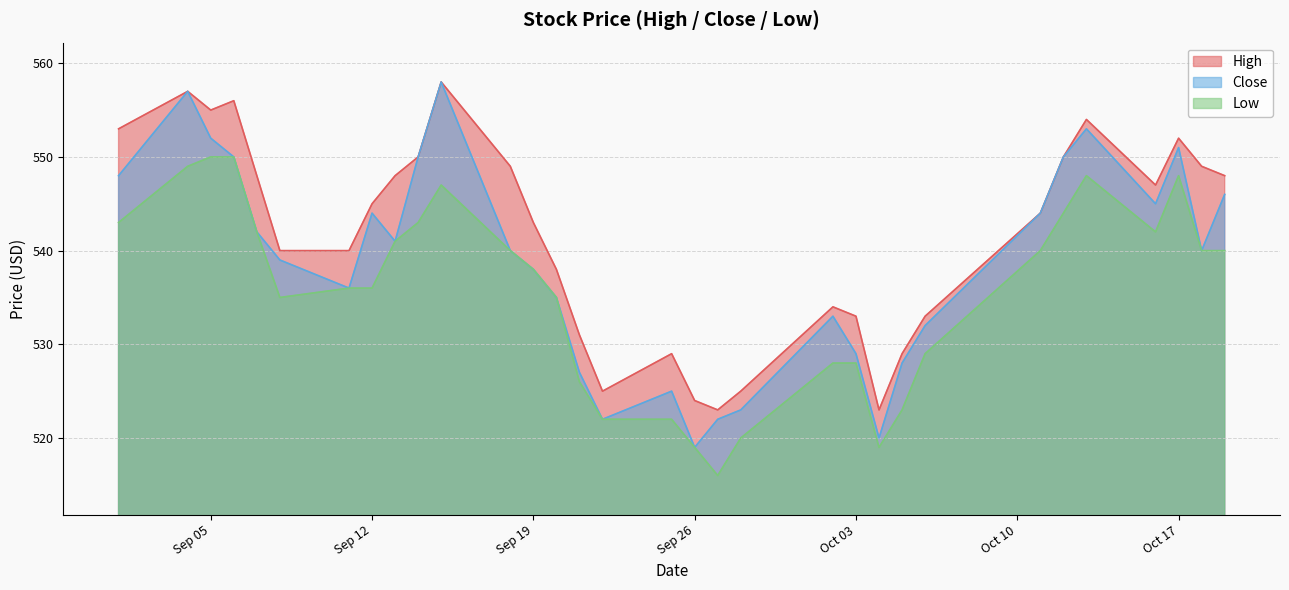

What is the difference between the maximum and minimum values in the Close series?

39